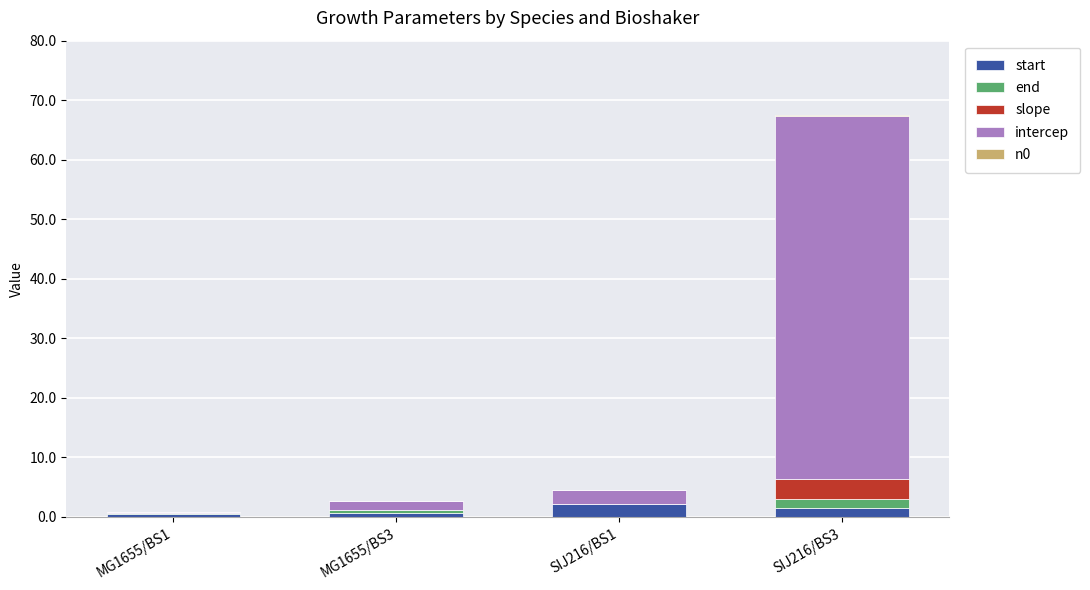

What is the sum of all start values?

4.7